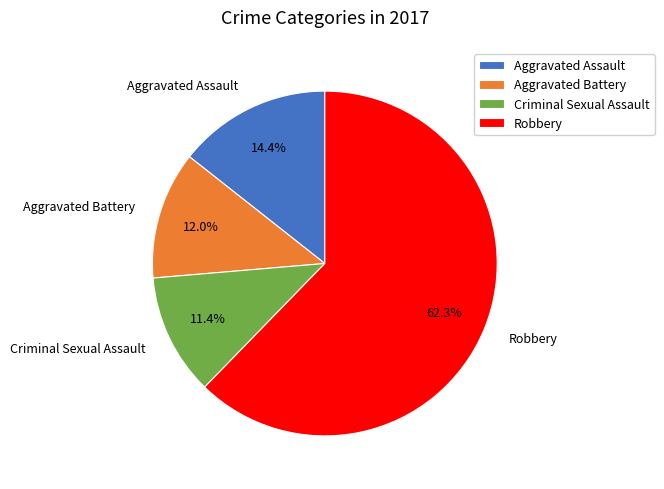

Rank the categories by value from highest to lowest.

Robbery, Aggravated Assault, Aggravated Battery, Criminal Sexual Assault